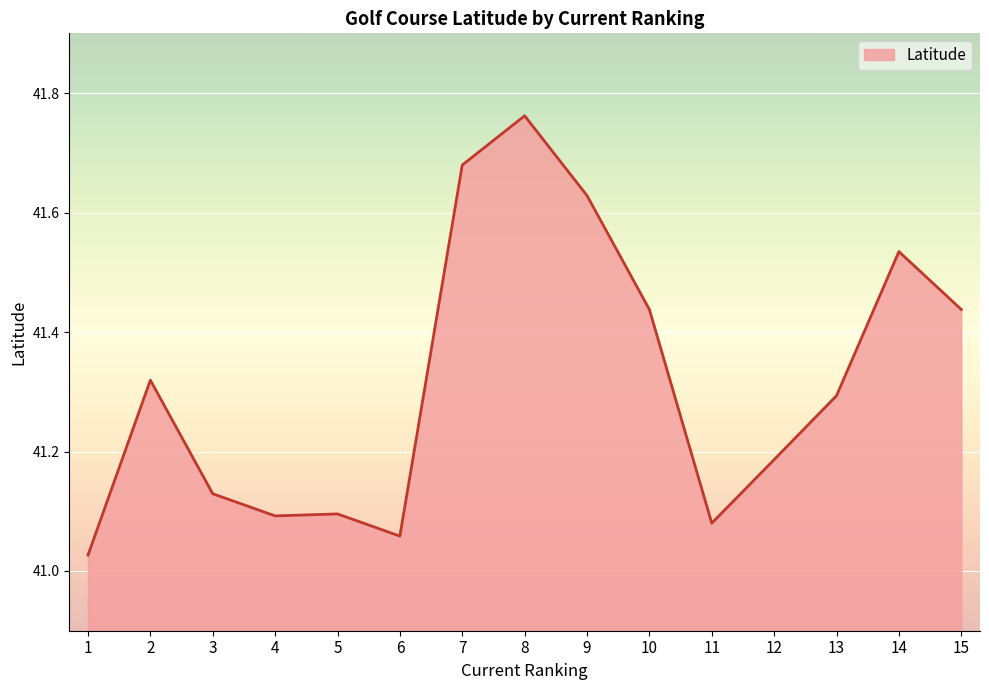

At which category does the chart reach its peak across all series?

8